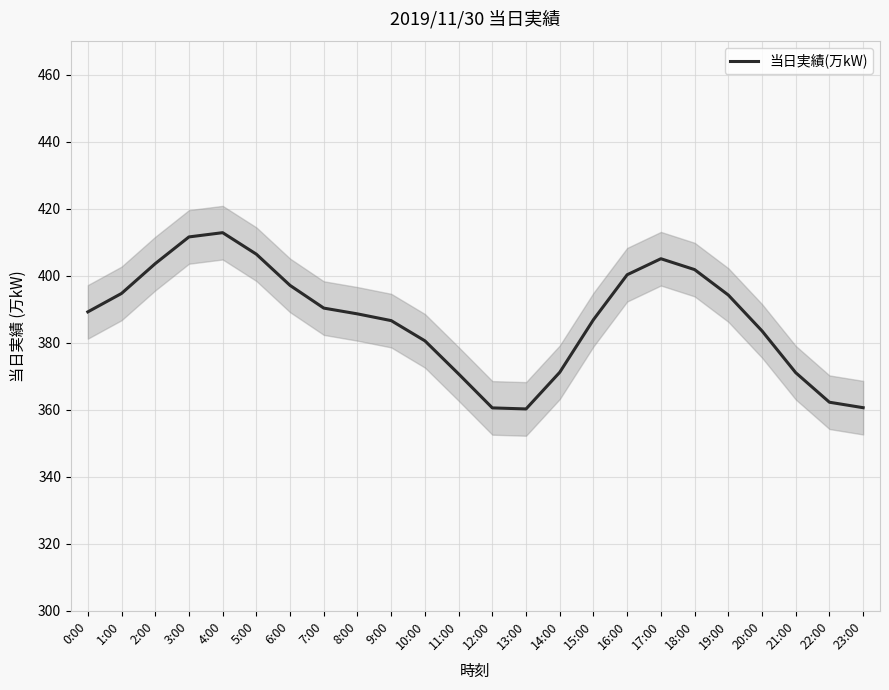

What is the minimum value shown in the chart?

360.2